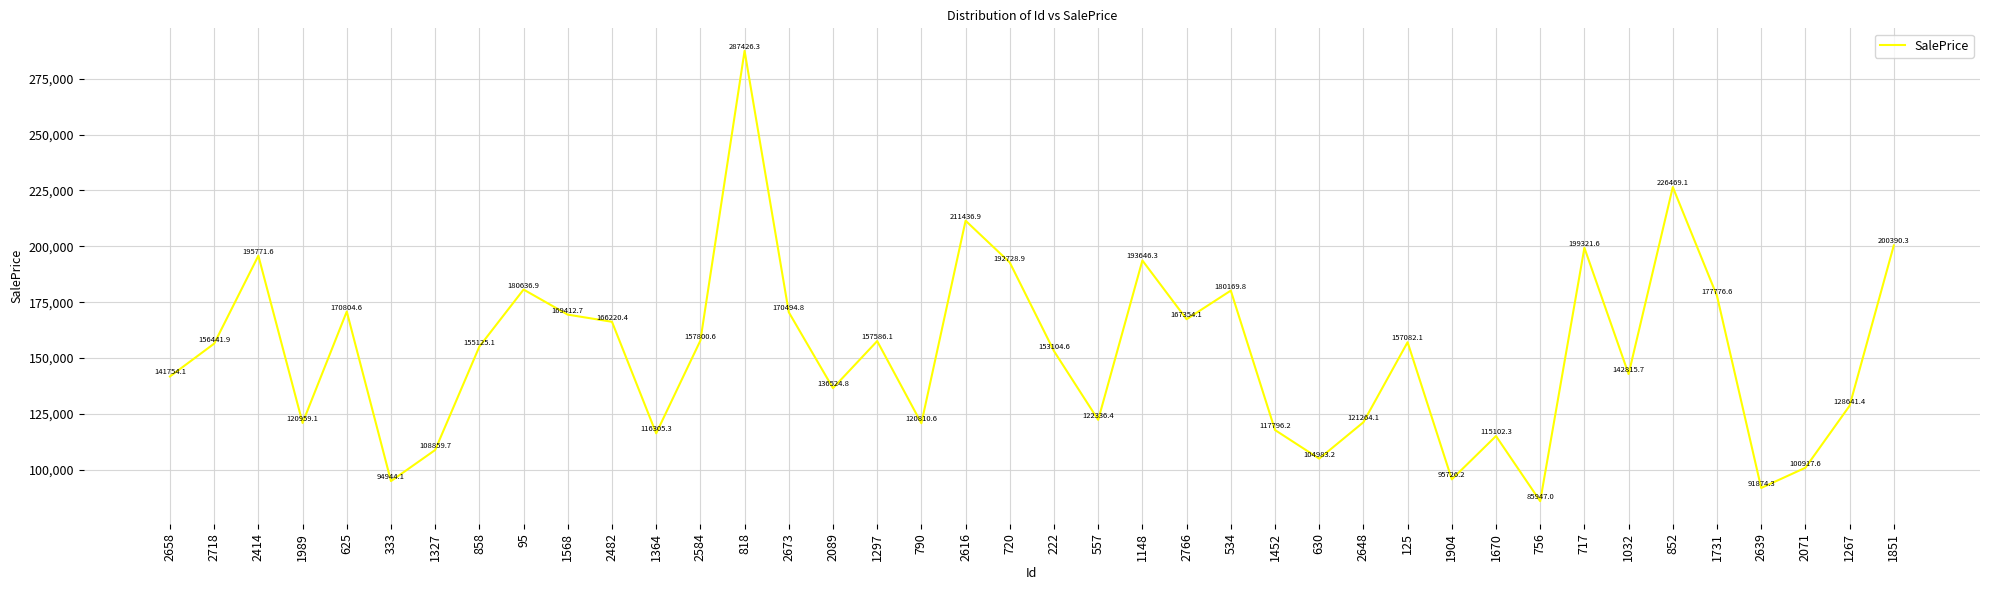

What is the minimum value shown in the chart?

85947.0